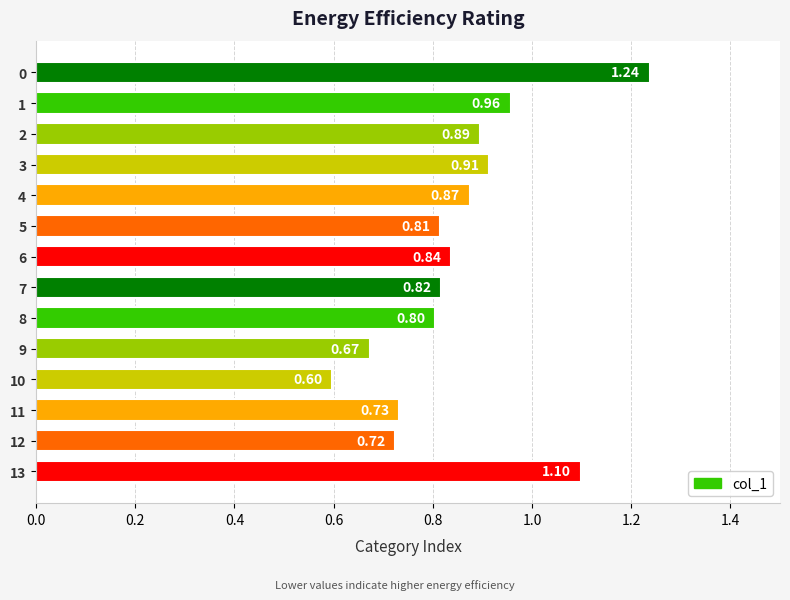

Are the bars horizontal?

Yes